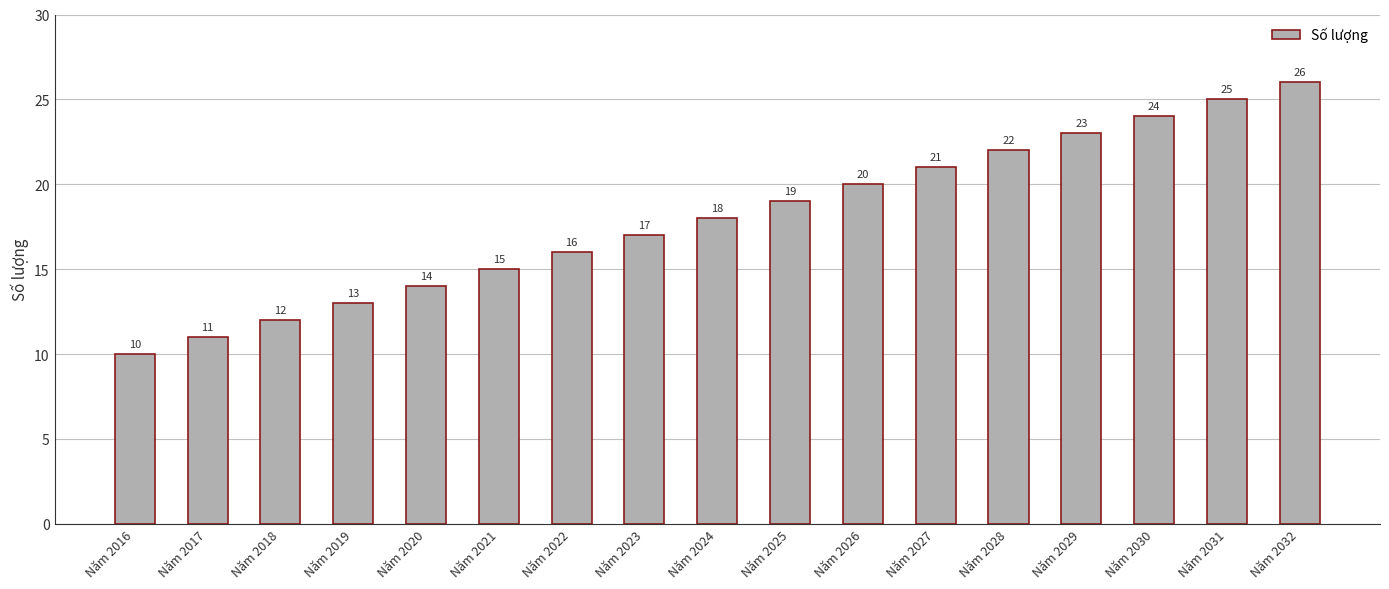

Reading left to right, extract all data points from this chart.

10	11	12	13	14	15	16	17	18	19	20	21	22	23	24	25	26